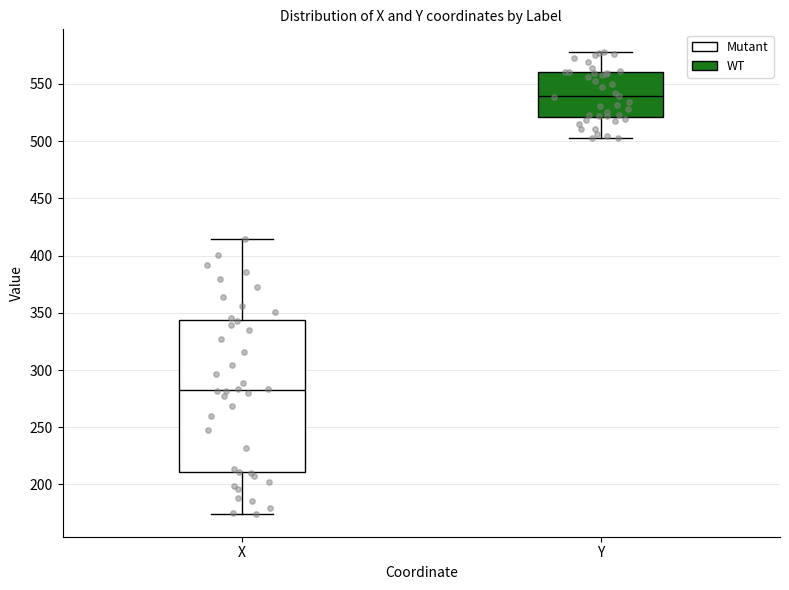

Which box's median line is the lowest?

X